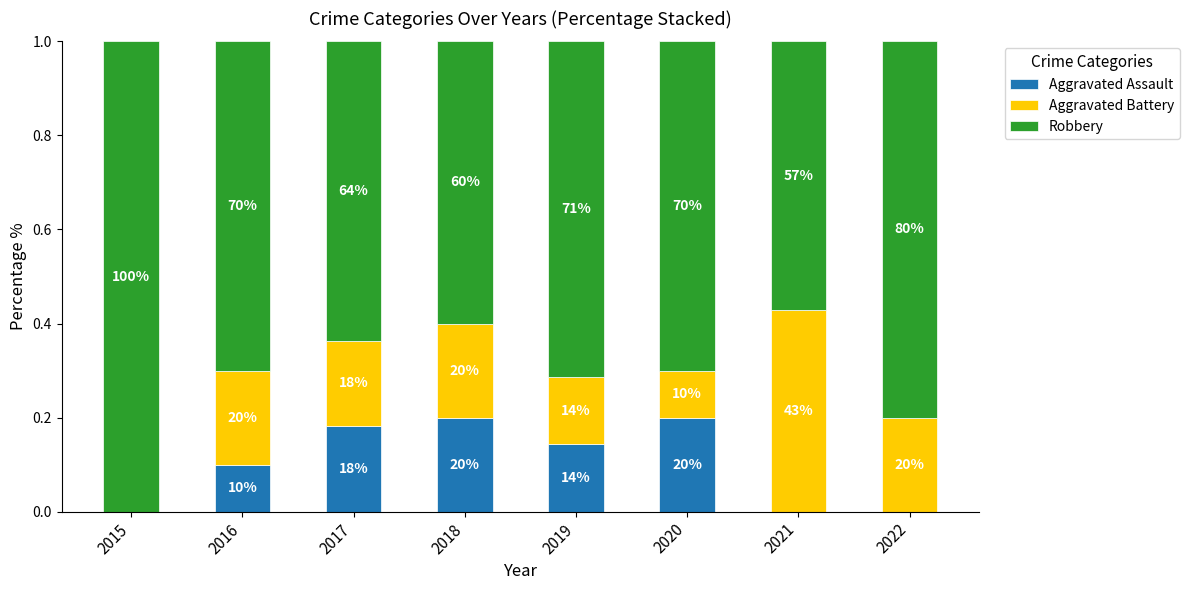

What is the average value of the Robbery series?

0.7